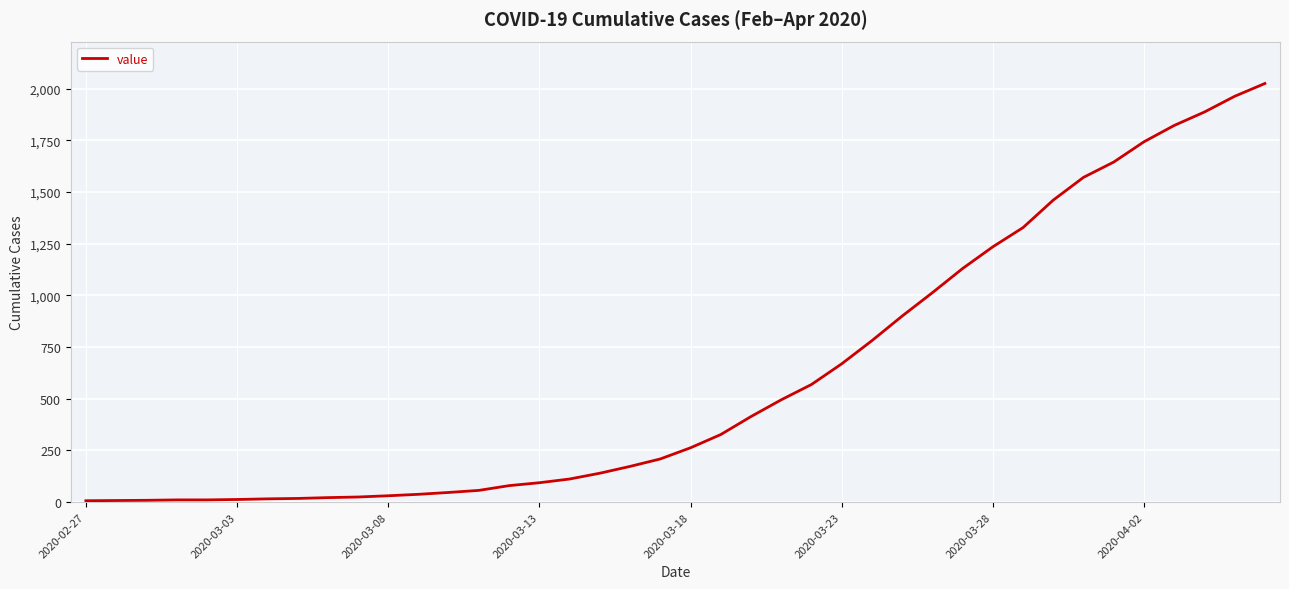

What is the difference between the maximum and minimum values?

2018